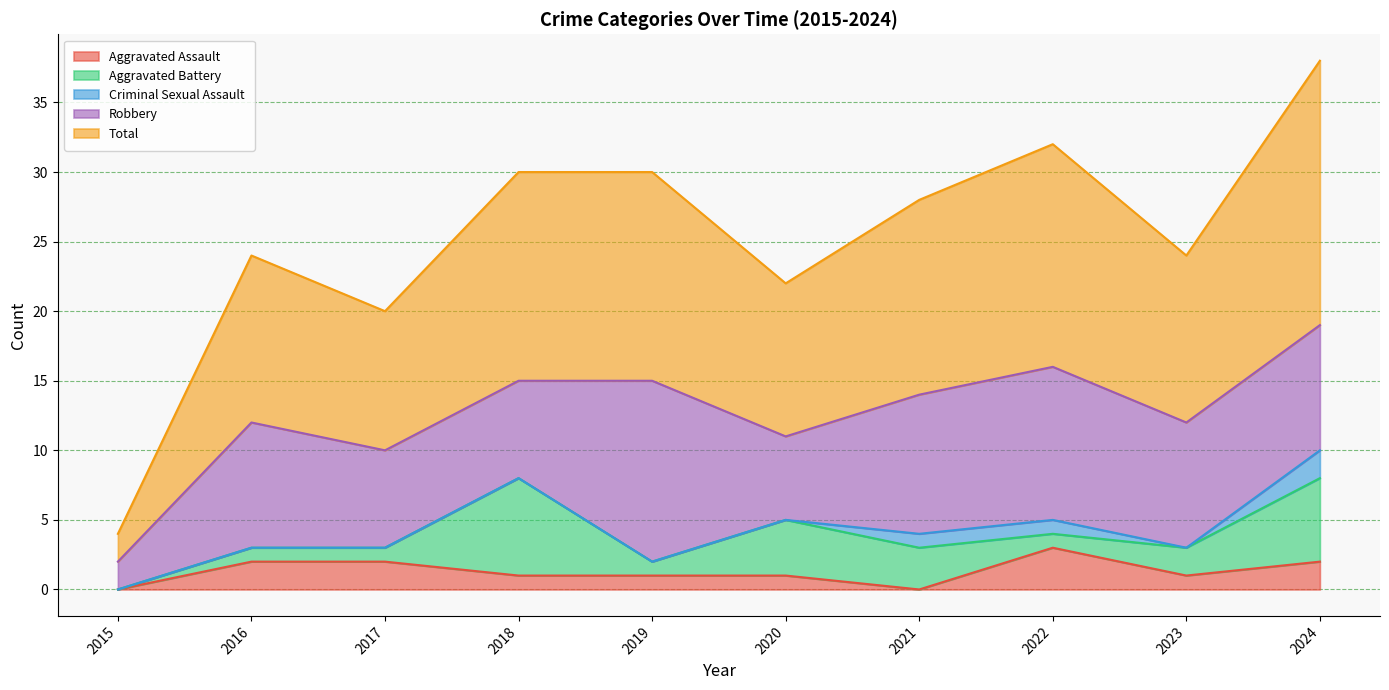

What is the sum of the Aggravated Assault values at 2021 and 2016?

2